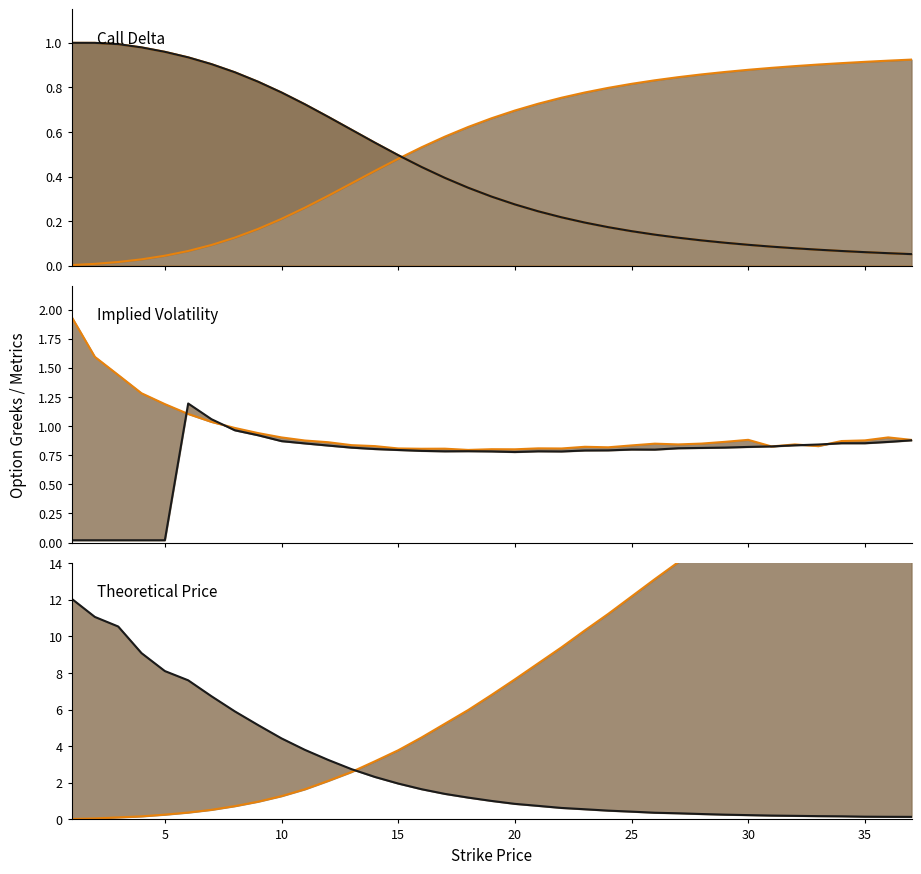

At which category does put_iv reach its first local valley?

16